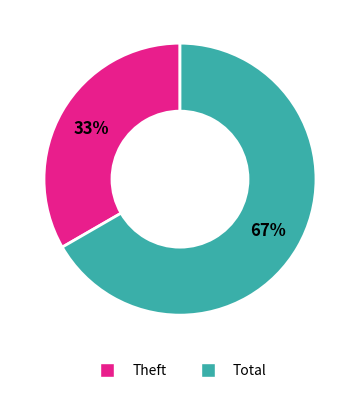

How many segments does this pie chart have?

2